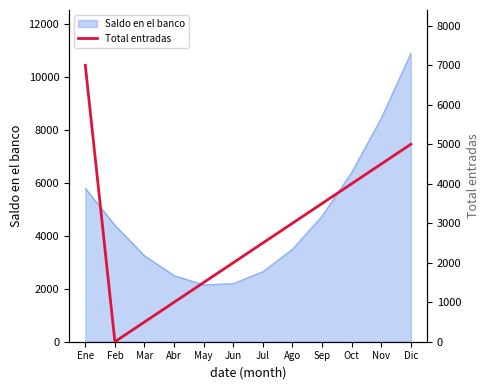

What is the difference between the second highest and second lowest values?

4500